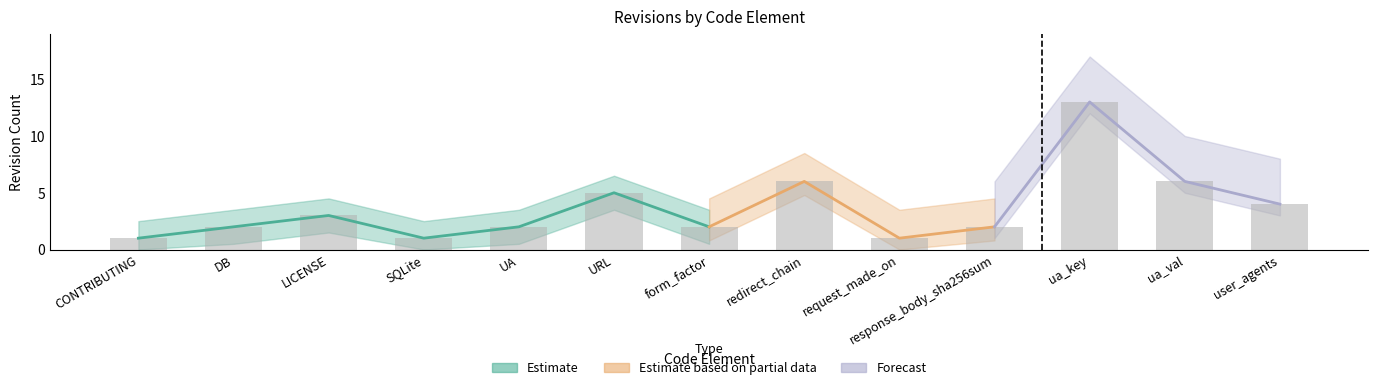

What is the change in value from DB to ua_key?

+11